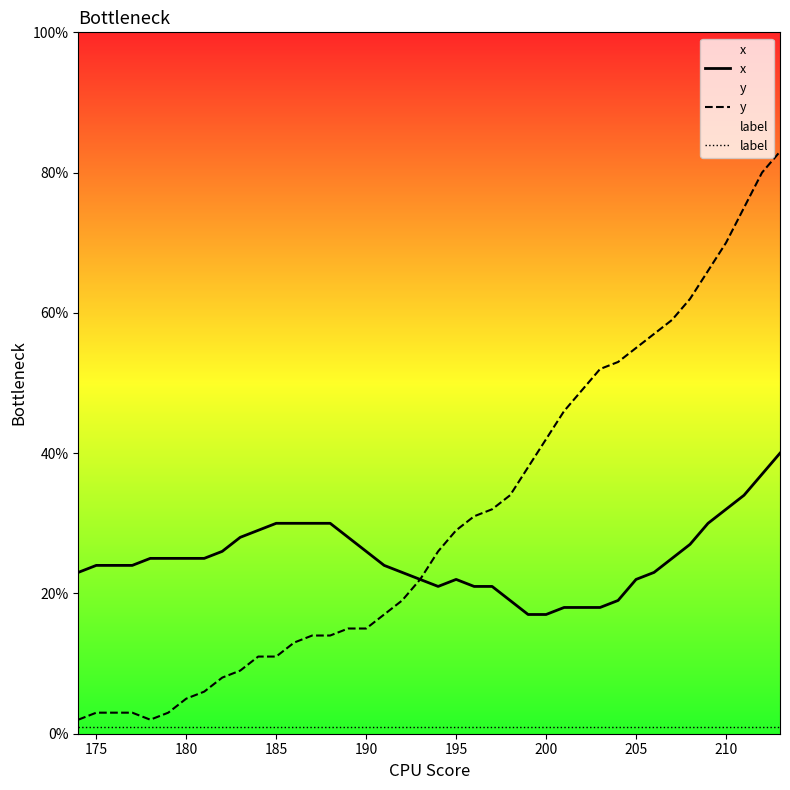

Reading left to right, what are all the values shown in this chart?

x: 23	24	24	24	25	25	25	25	26	28	29	30	30	30	30	28	26	24	23	22	21	22	21	21	19	17	17	18	18	18	19	22	23	25	27	30	32	34	37	40
y: 2	3	3	3	2	3	5	6	8	9	11	11	13	14	14	15	15	17	19	22	26	29	31	32	34	38	42	46	49	52	53	55	57	59	62	66	70	75	80	83
label: 1	1	1	1	1	1	1	1	1	1	1	1	1	1	1	1	1	1	1	1	1	1	1	1	1	1	1	1	1	1	1	1	1	1	1	1	1	1	1	1